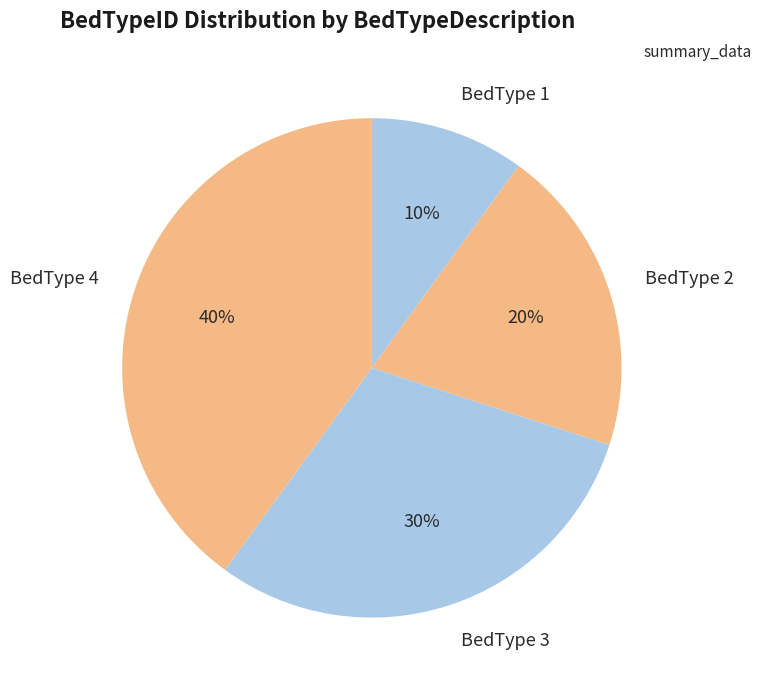

Combined, do BedType 1 and BedType 3 account for over 50%?

No